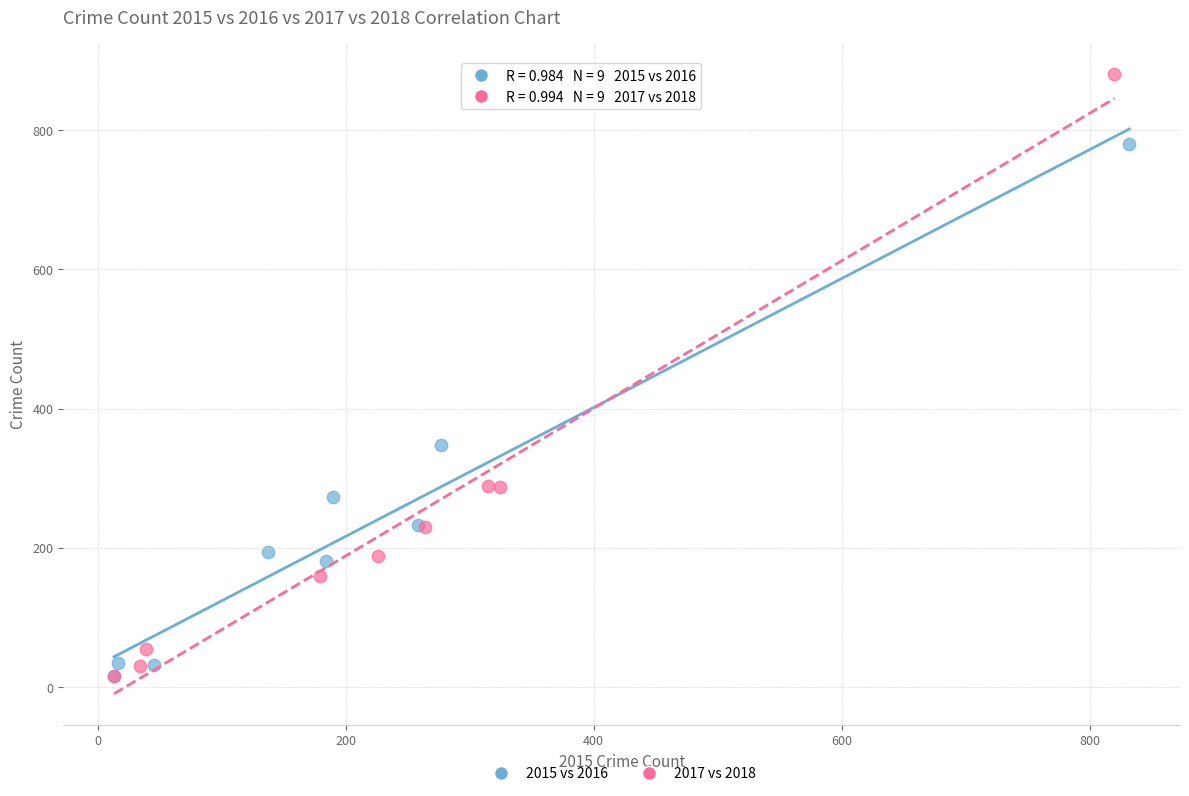

Which series has the largest Y range (max minus min)?

2017 vs 2018